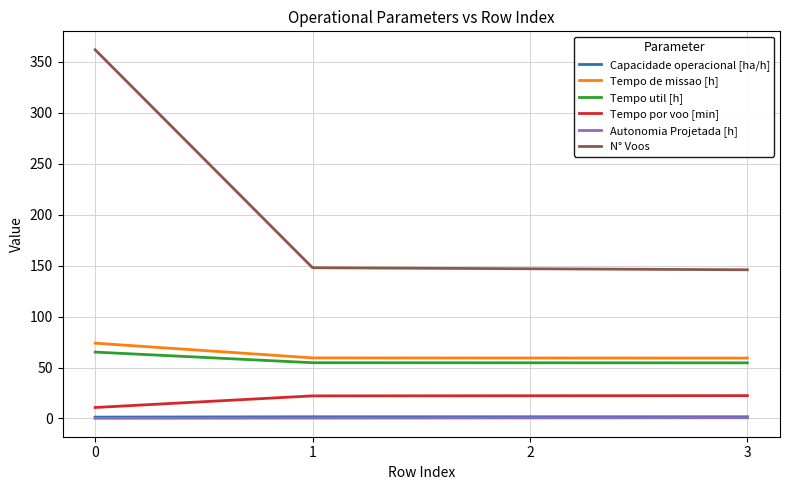

What is the average value of the Tempo de missao [h] series?

63.0